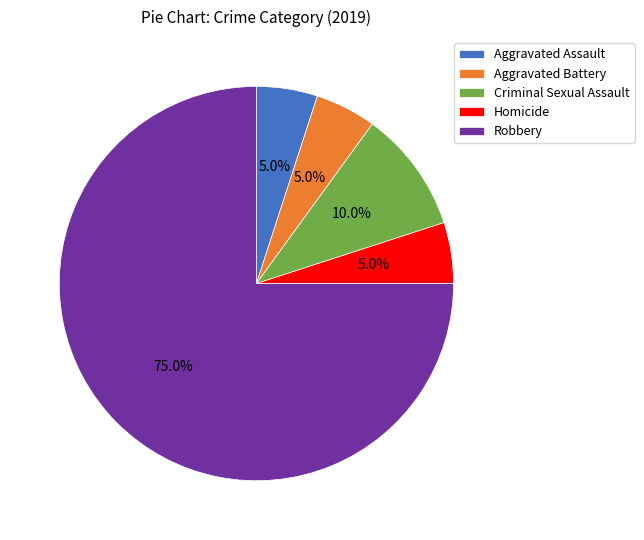

To the nearest percent, what is the difference between the largest and smallest slice percentages?

70%